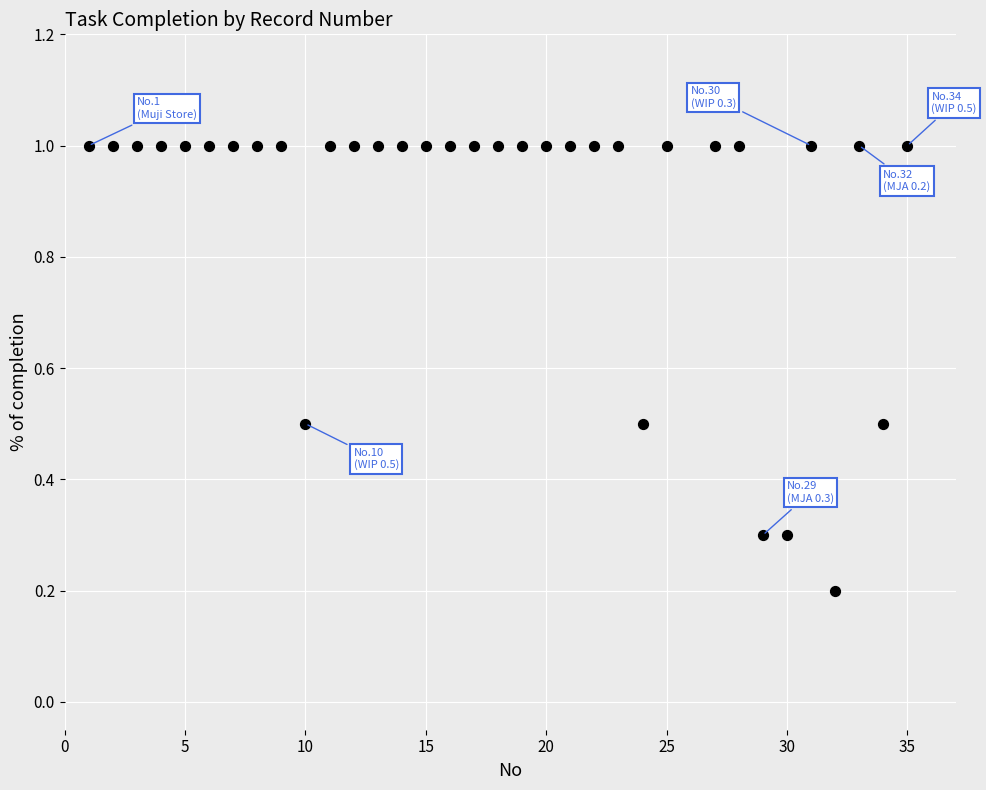

What is the range of Y values (max minus min)?

0.8